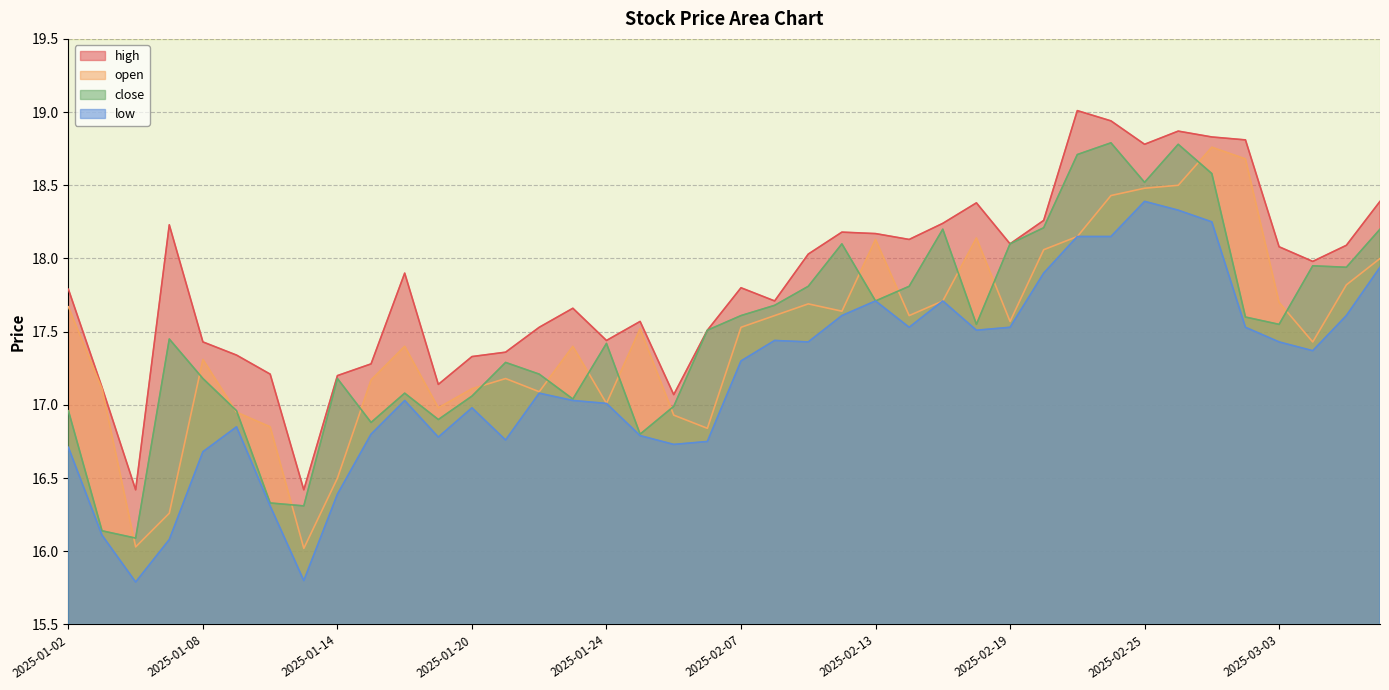

What is the label of the 30th point from the left?

2025-02-20